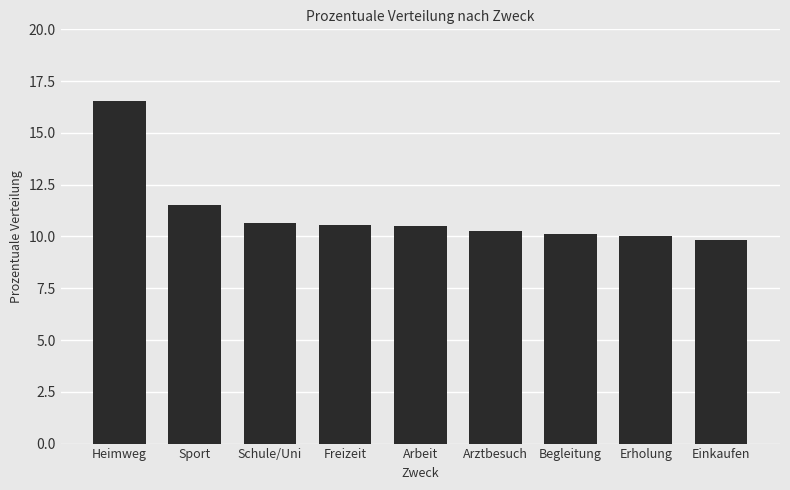

What is the change in value from Heimweg to Einkaufen?

-6.7